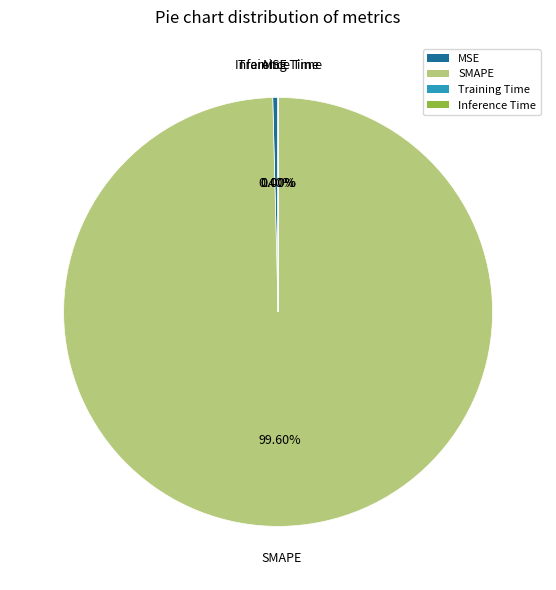

What is the largest slice in the pie chart?

SMAPE